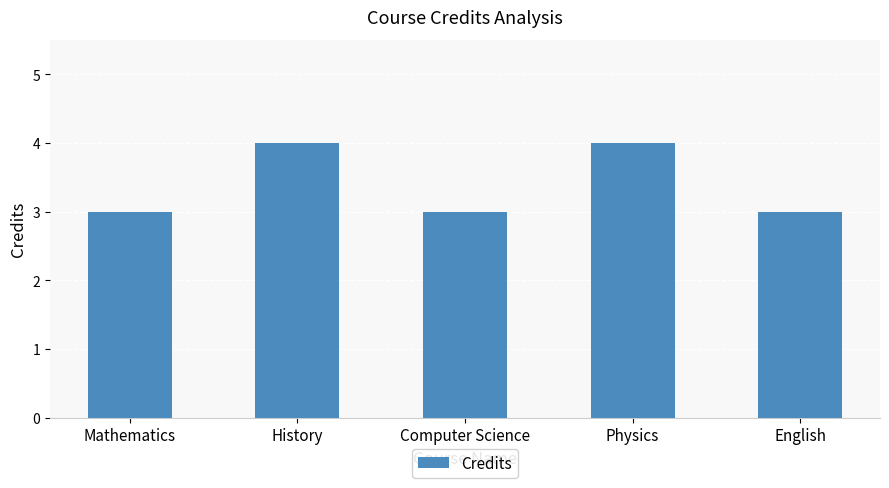

What is the maximum value shown in the chart?

4